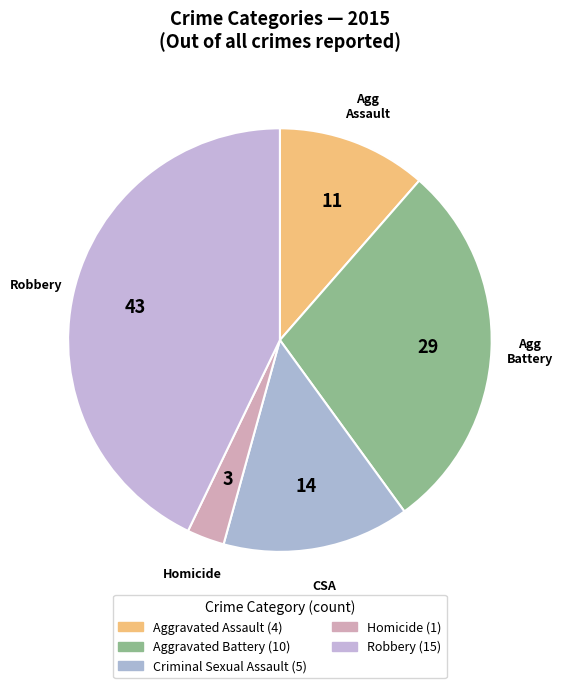

To the nearest percent, what portion does Aggravated Battery represent?

29%